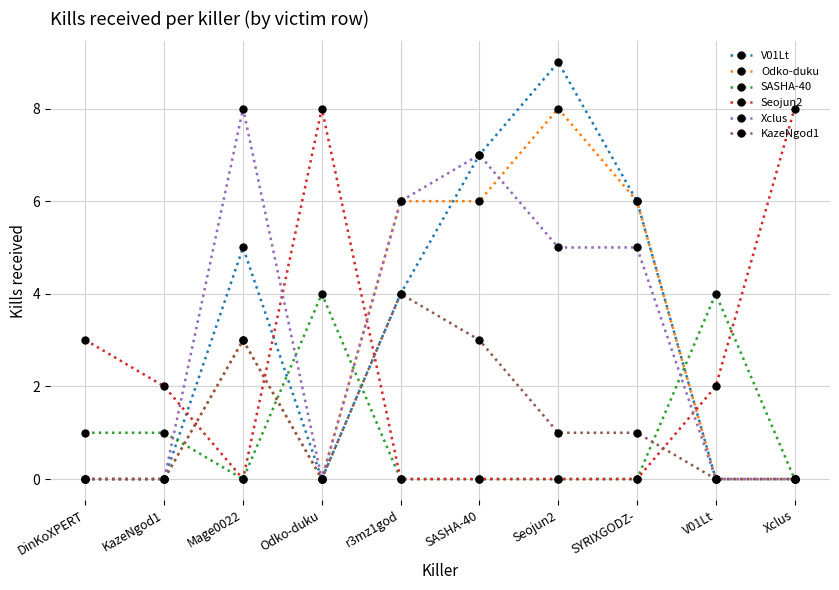

True or false: Seojun2 and Odko-duku intersect in this chart.

True